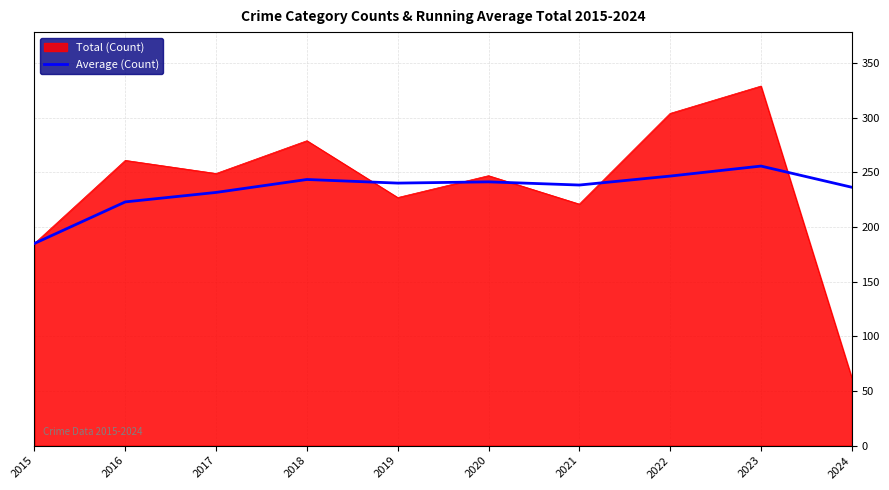

The value of Average (Count) at 2021 is 381.2. True or false?

False